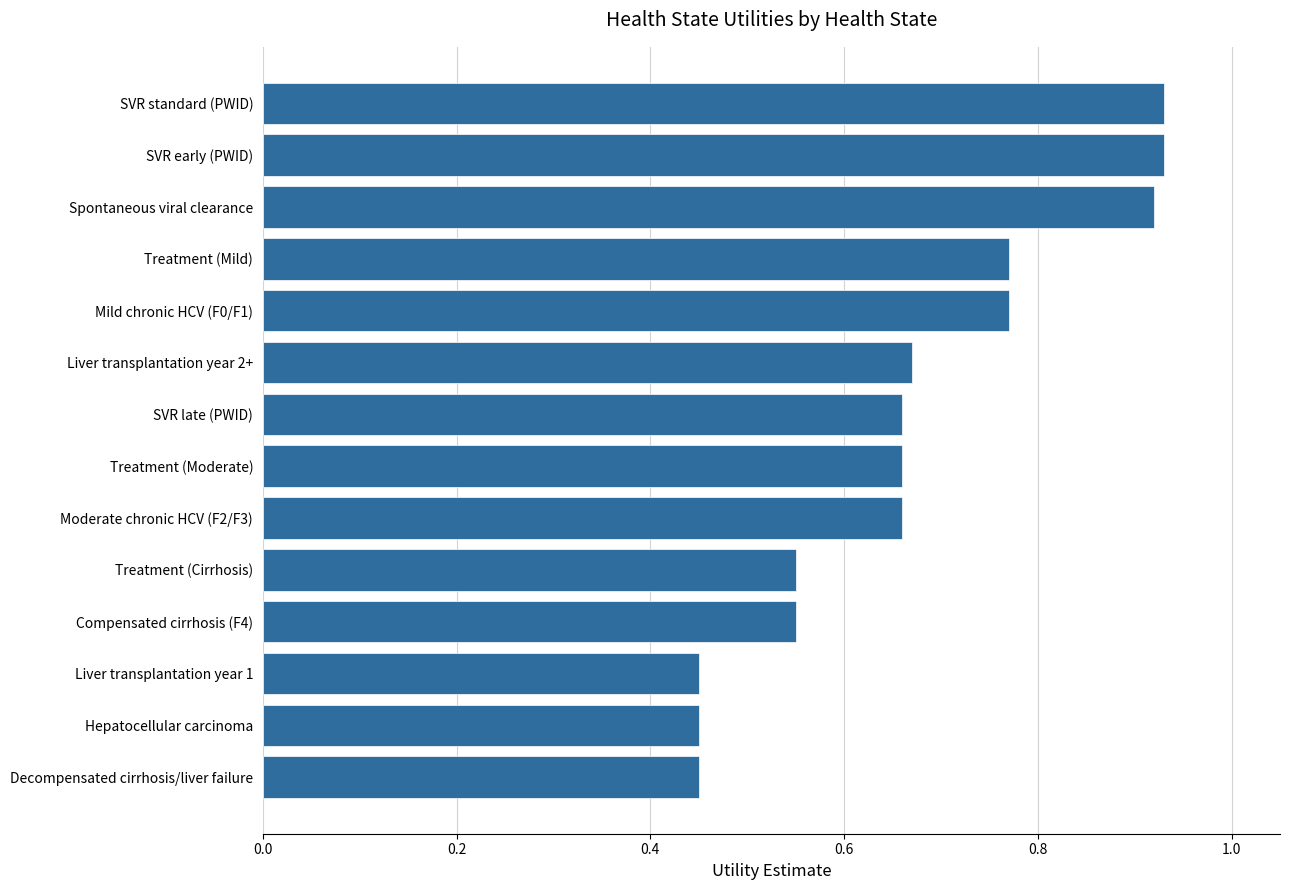

The value at SVR early (PWID) is 1.6. True or false?

False